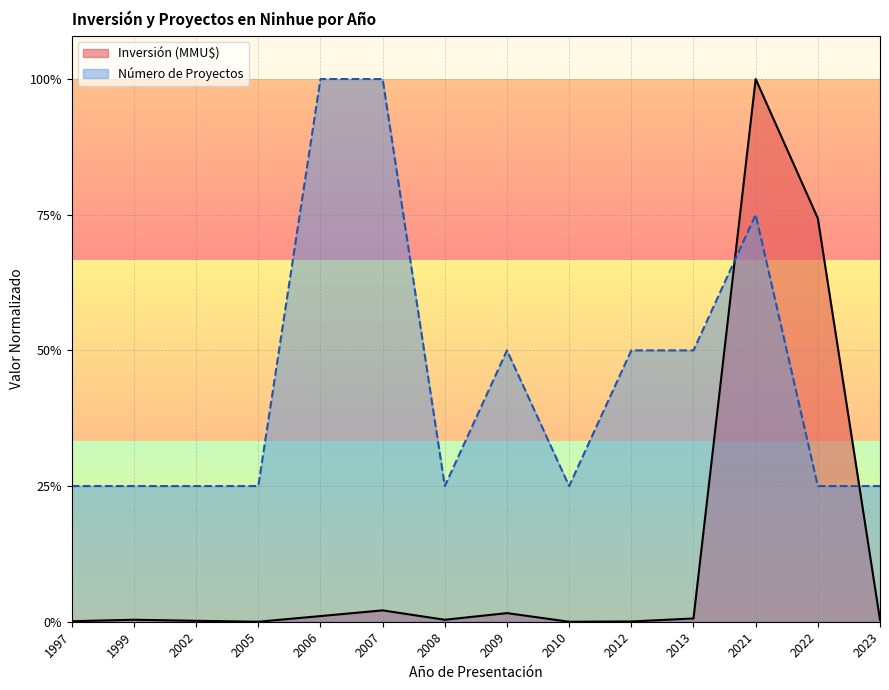

Which series has the largest total across all categories?

Número de Proyectos